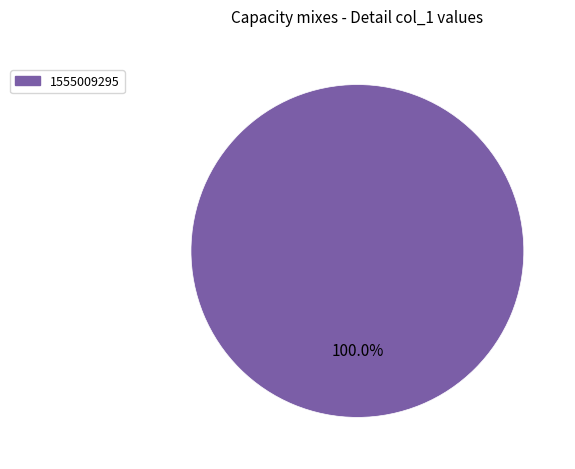

What percentage is the 1555009295 slice, to the nearest percent?

100%